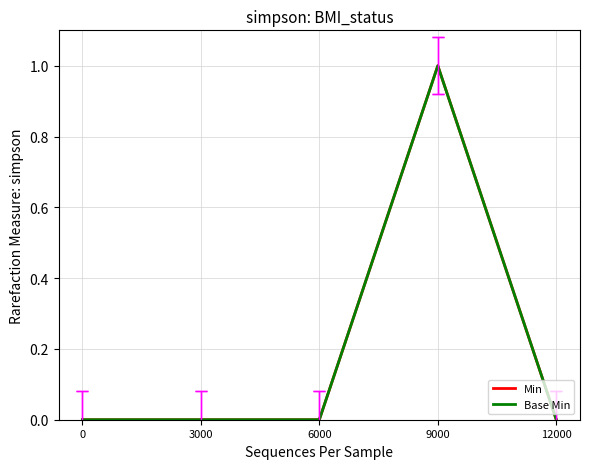

Does the chart display data point markers on the line(s)?

No